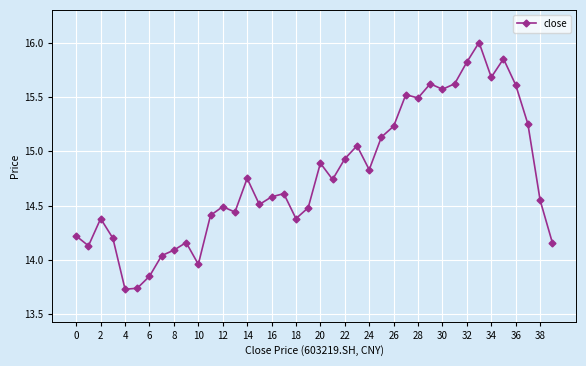

What is the value of the 35th point from the left?

15.7